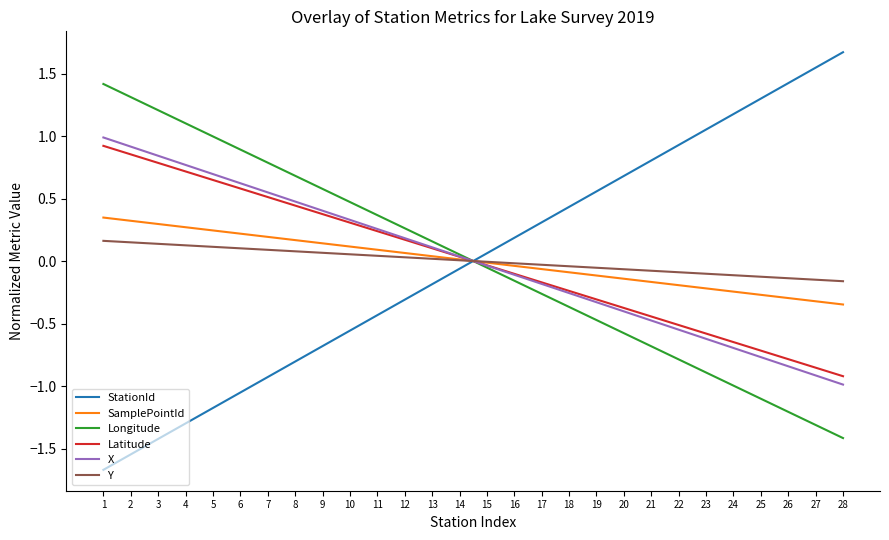

Is the value of SamplePointId at 26 greater than the value of Y at 2?

No